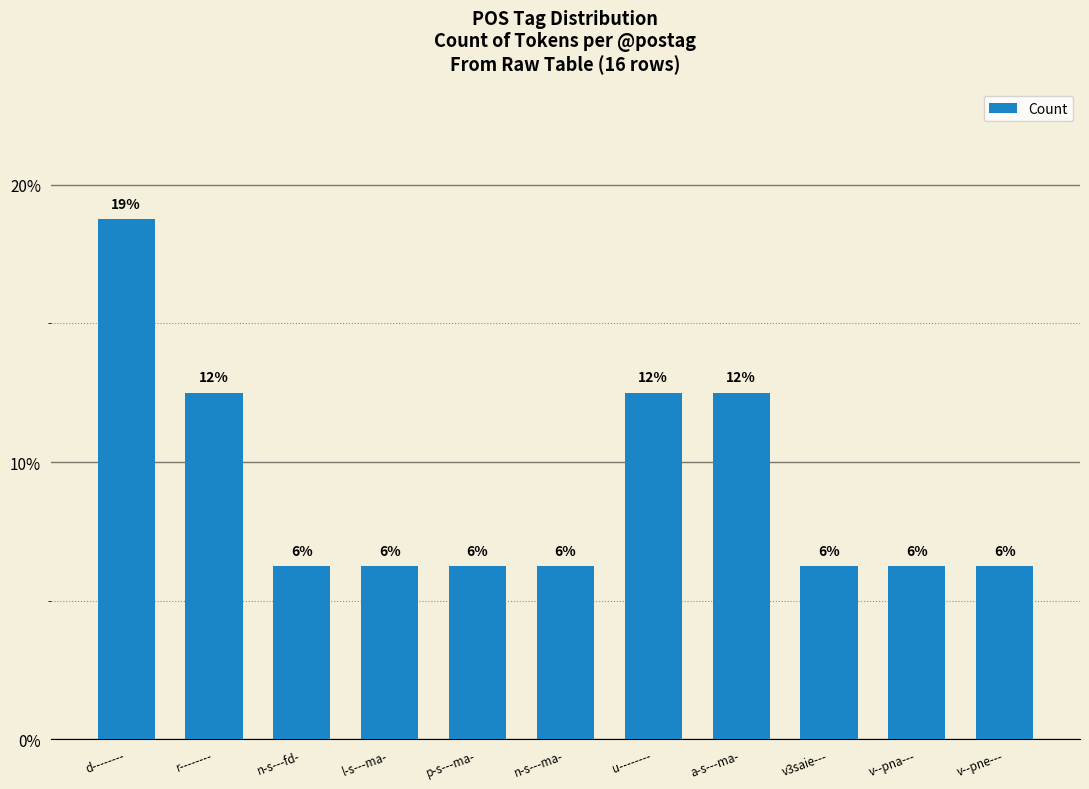

Does the chart contain any negative values?

No